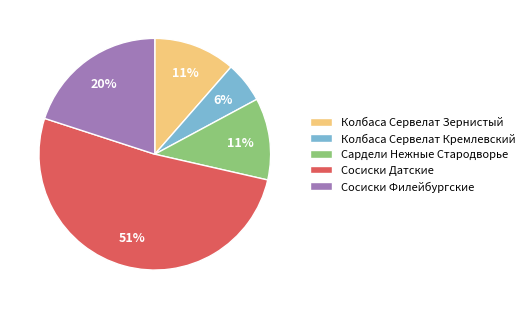

The Сосиски Филейбургские slice represents 20% of the pie. True or false?

True